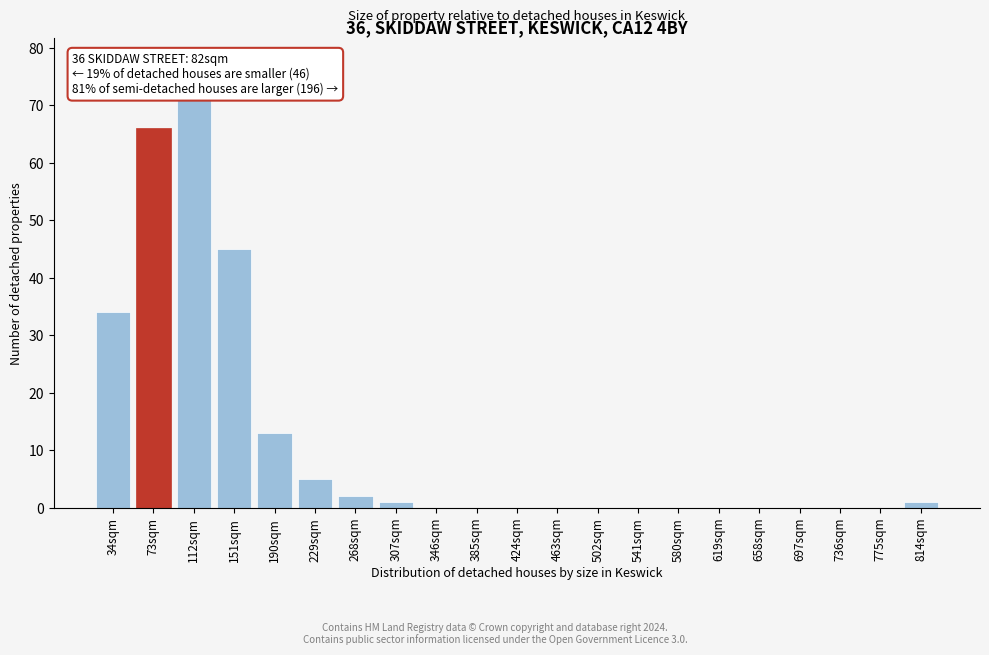

Reading left to right, list all the values displayed in this chart.

34sqm=34	73sqm=66	112sqm=71	151sqm=45	190sqm=13	229sqm=5	268sqm=2	307sqm=1	346sqm=0	385sqm=0	424sqm=0	463sqm=0	502sqm=0	541sqm=0	580sqm=0	619sqm=0	658sqm=0	697sqm=0	736sqm=0	775sqm=0	814sqm=1